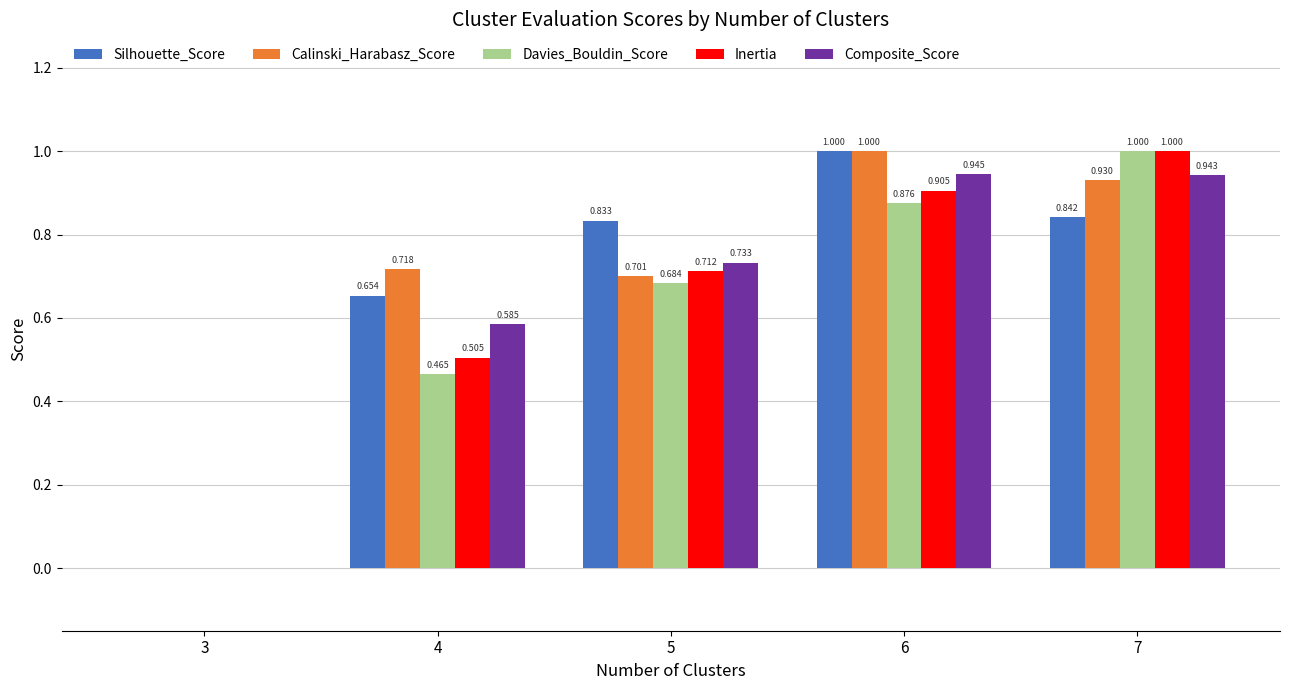

The Davies_Bouldin_Score series shows -0.6 at 3. True or false?

False